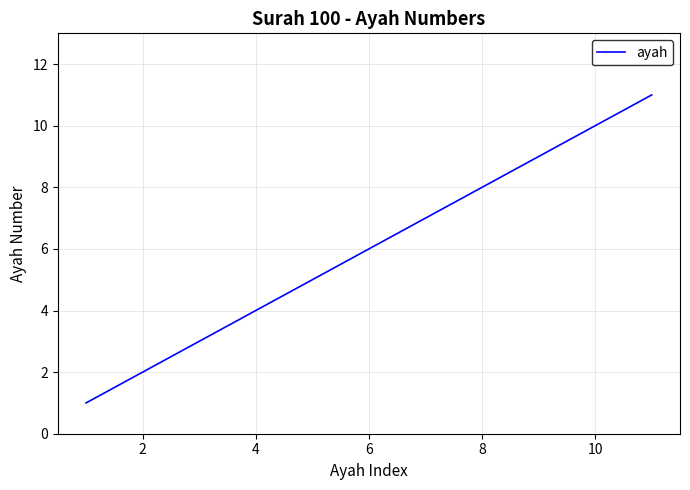

What is the greatest value displayed?

11